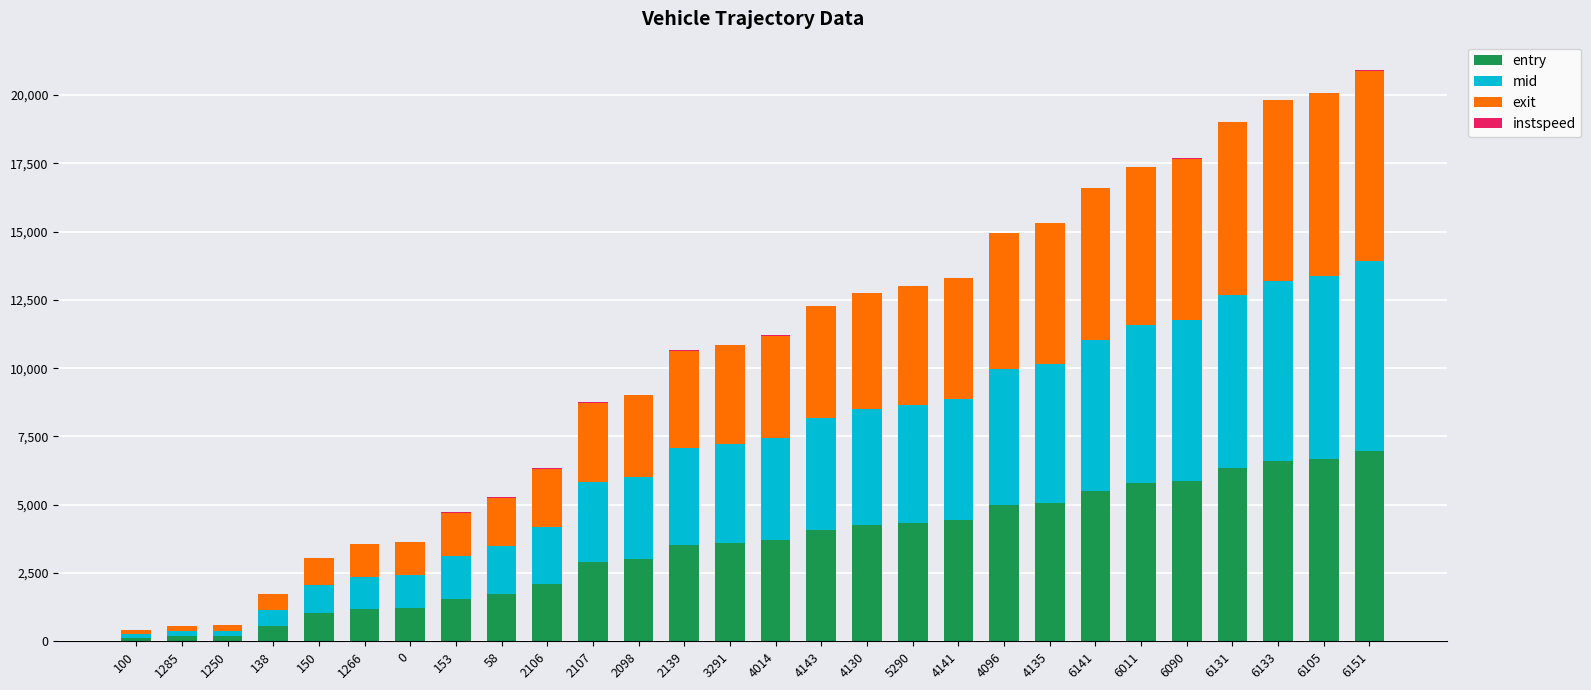

Is it true that entry equals 7494.7 at 5290?

False